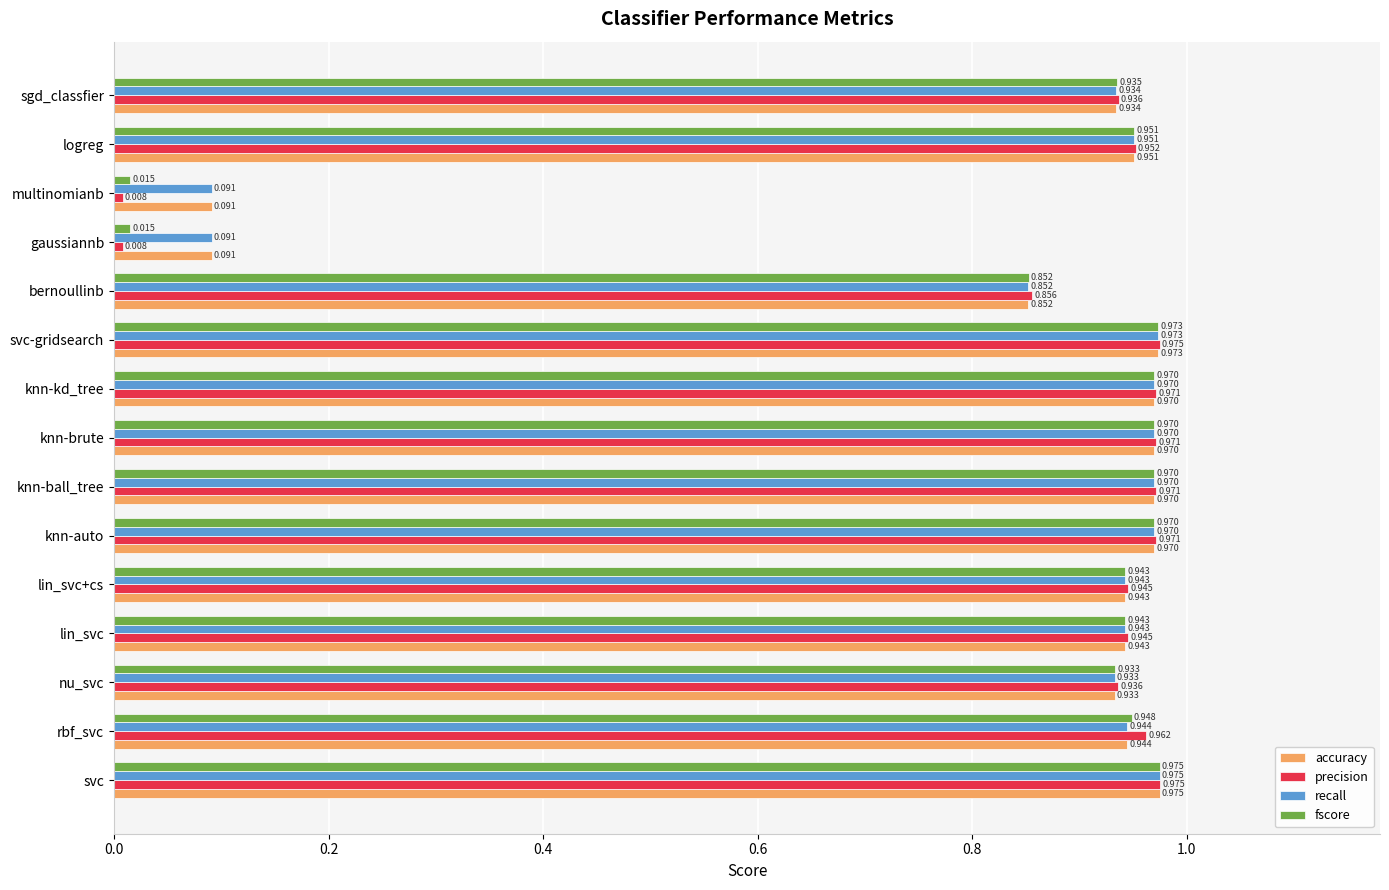

Which series has the widest spread of values?

precision